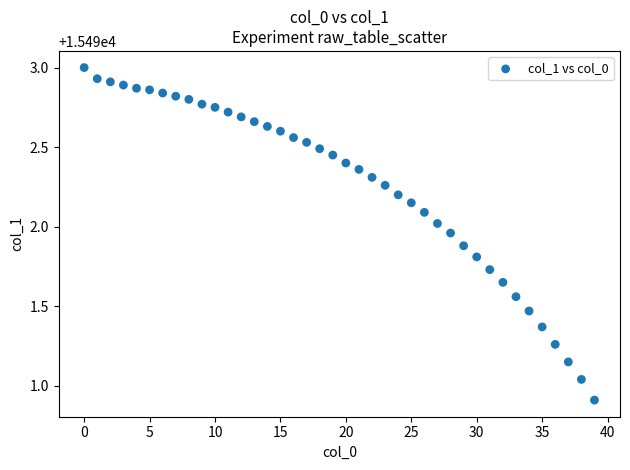

What is the range of Y values (max minus min)?

2.1